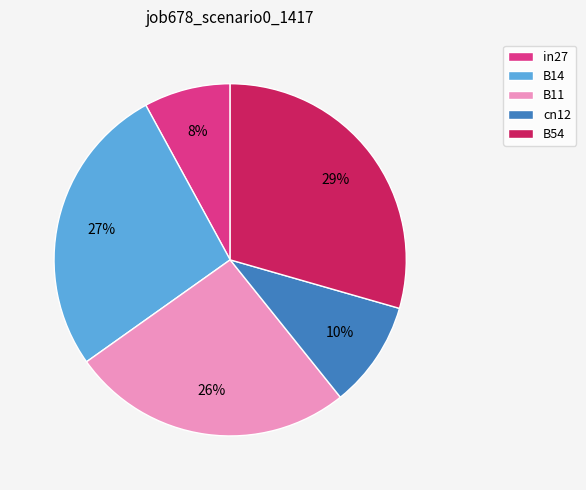

Which has a higher value, B14 or B54?

B54